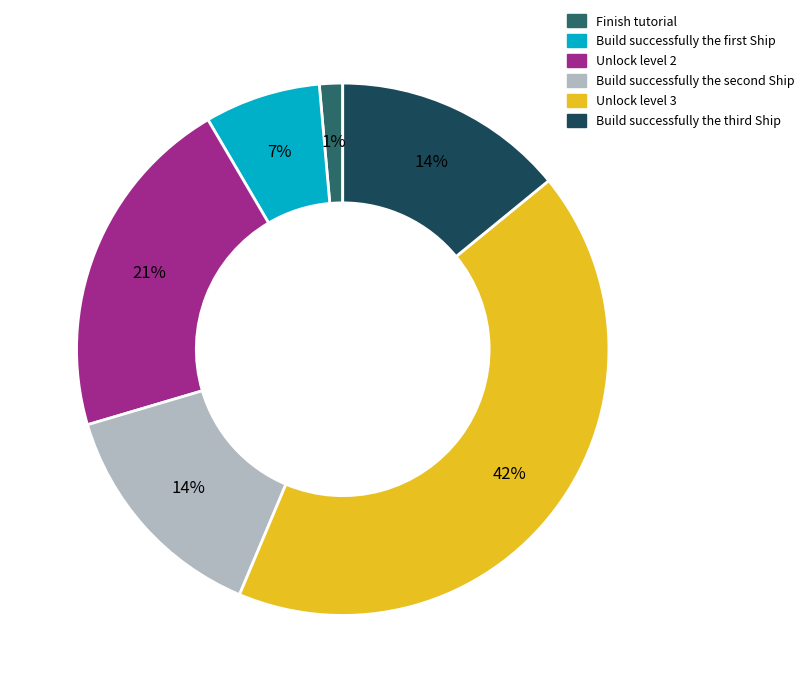

To the nearest percent, what is the average slice percentage?

17%